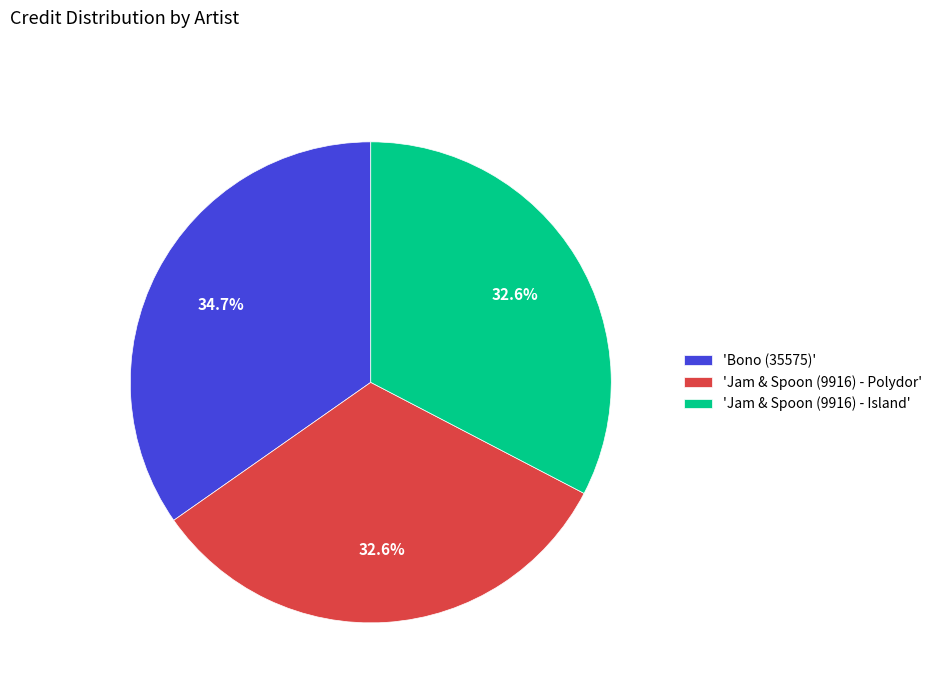

What is the total percentage of 'Jam & Spoon (9916) - Island' and 'Jam & Spoon (9916) - Polydor'?

65.3%